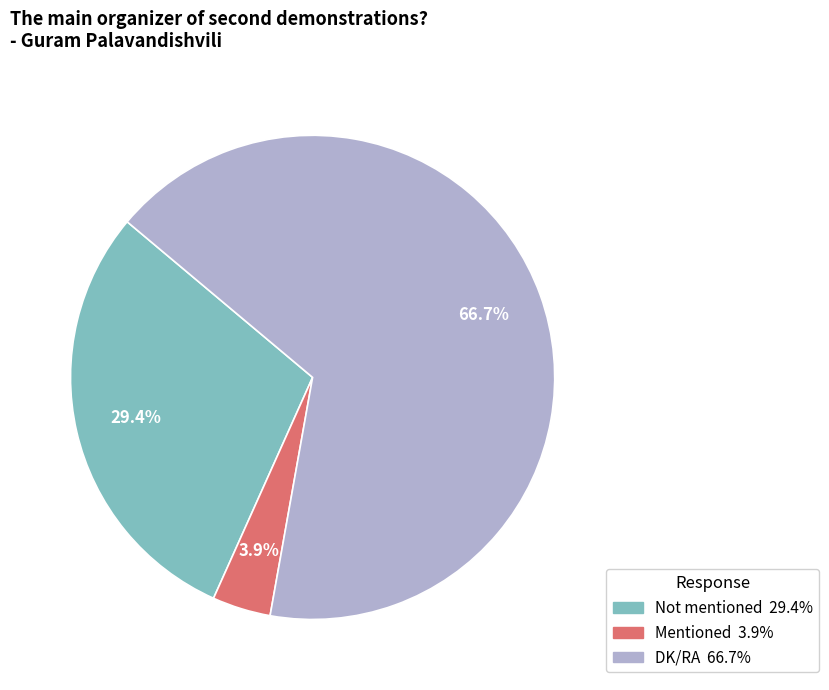

To the nearest percent, what is the combined percentage of DK/RA and Not mentioned?

96%